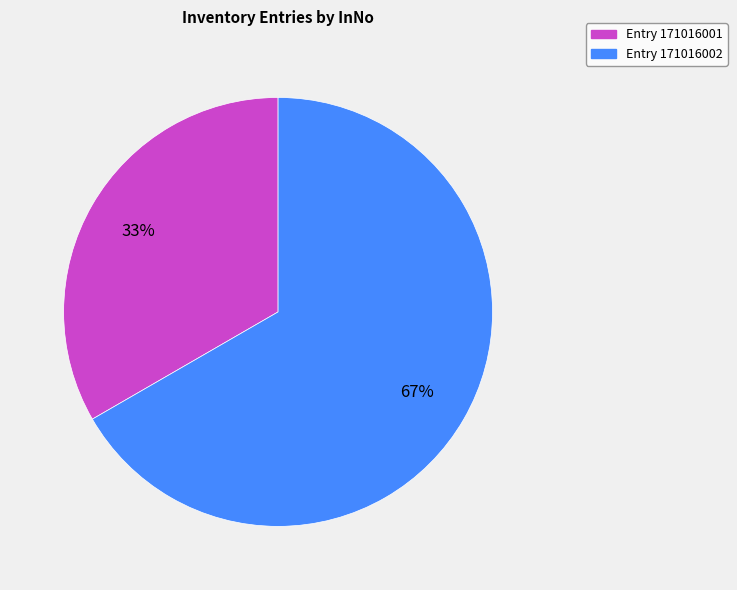

Which slice is the smallest?

Entry 171016001